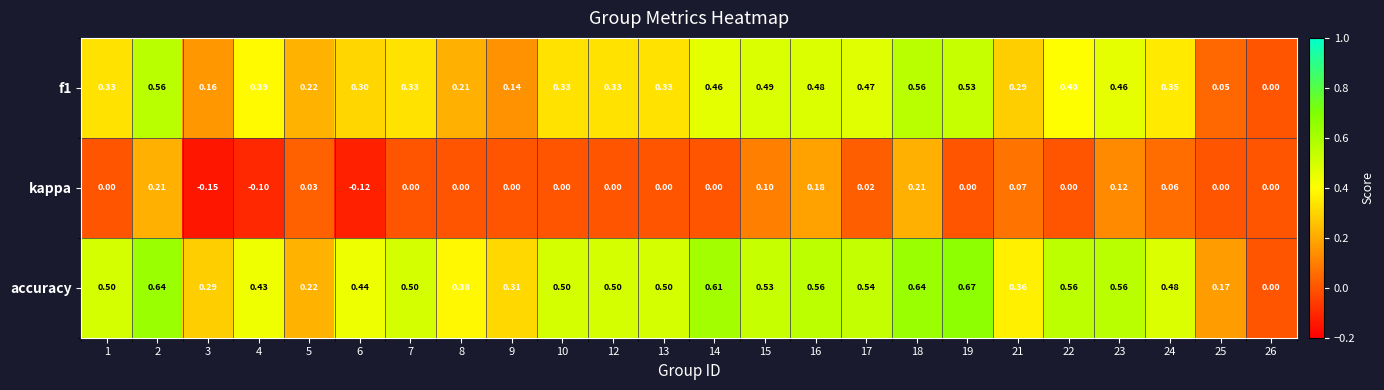

Which series has the largest total across all categories?

accuracy